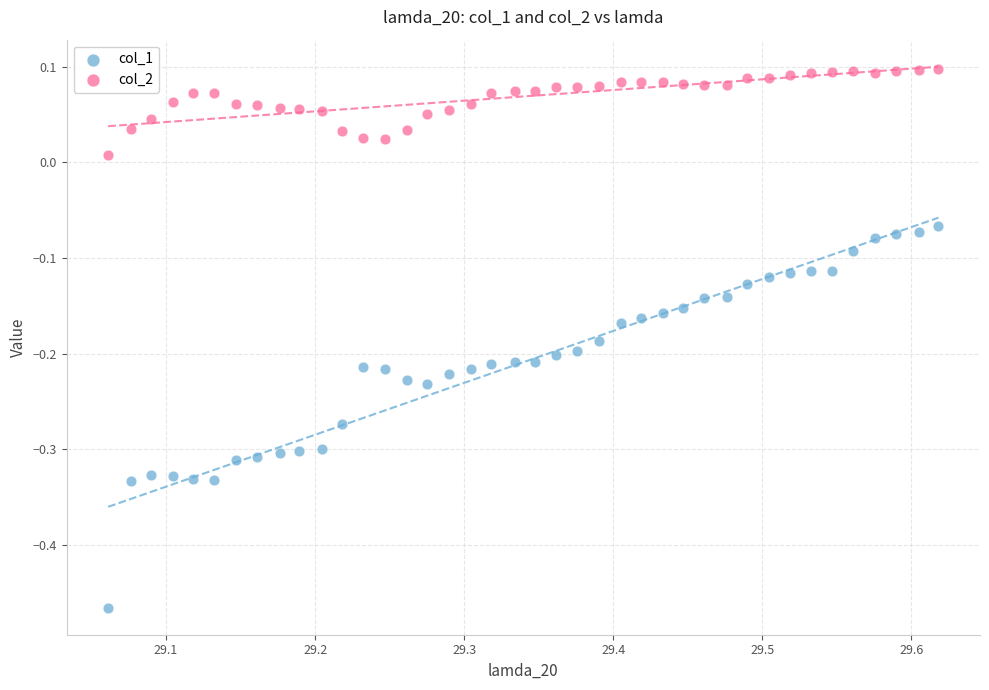

Which series contains the highest Y value?

col_2